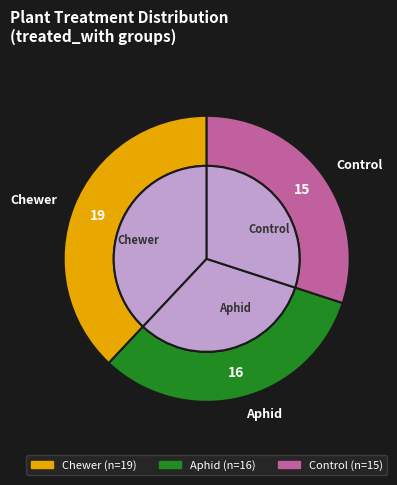

To the nearest percent, what is the combined percentage of Chewer and Control?

68%